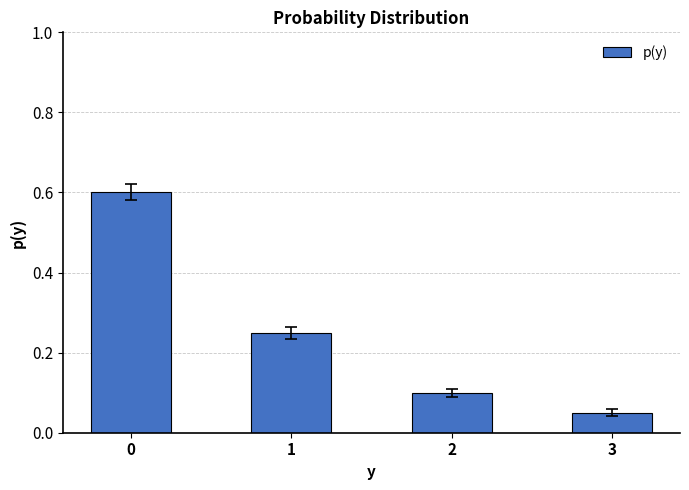

Which category has the lowest value across all series?

3